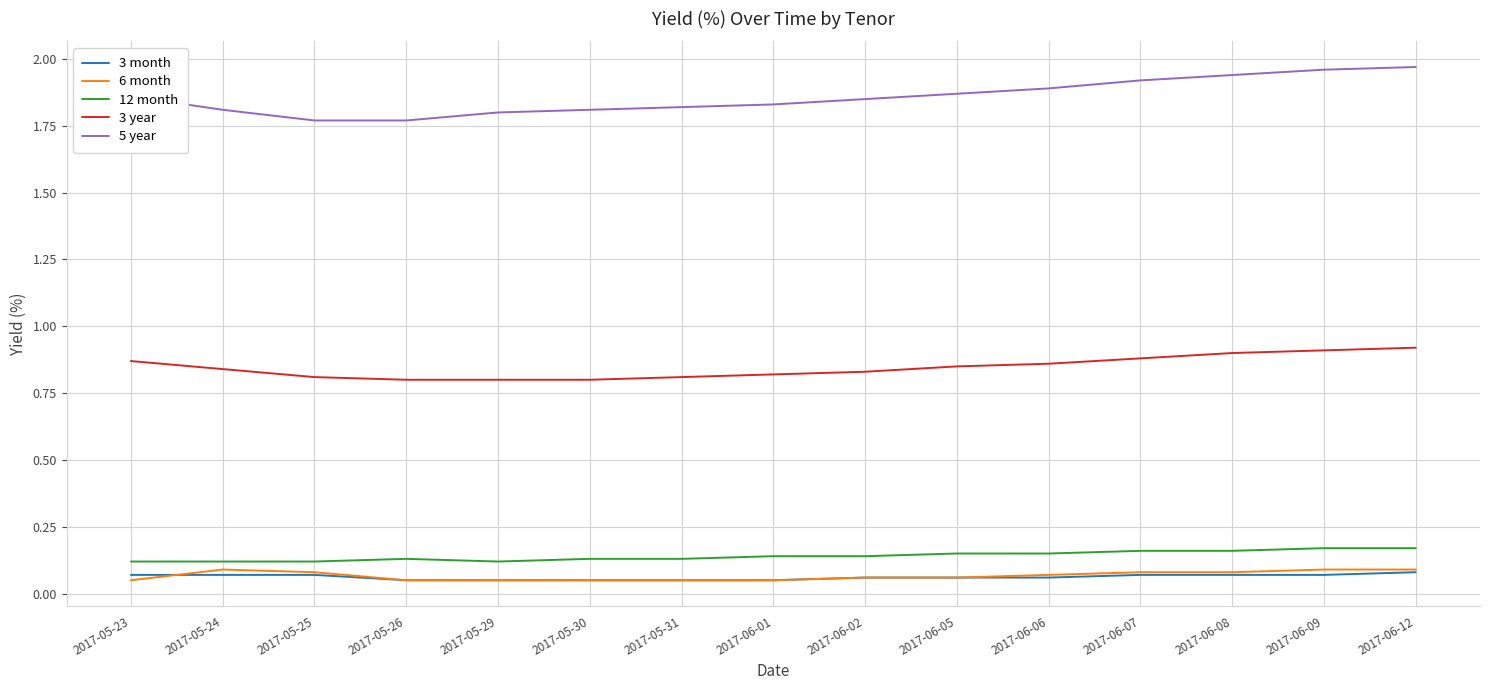

What are all the series names shown in the legend?

3 month, 6 month, 12 month, 3 year, 5 year